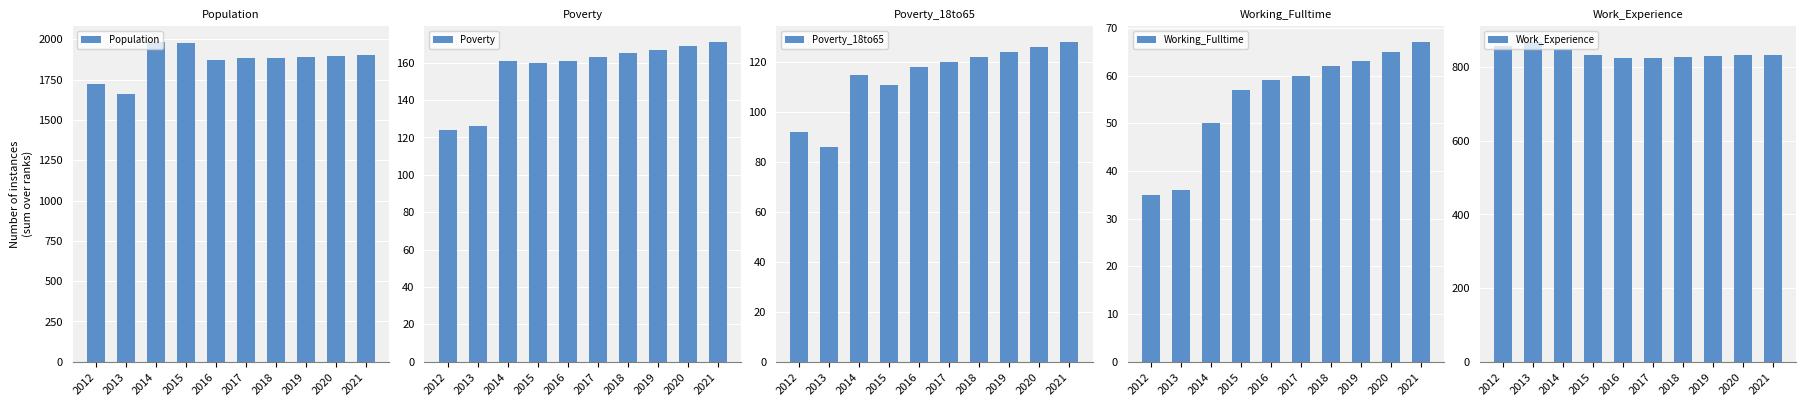

The value of Work_Experience at 2017 is 826. True or false?

True